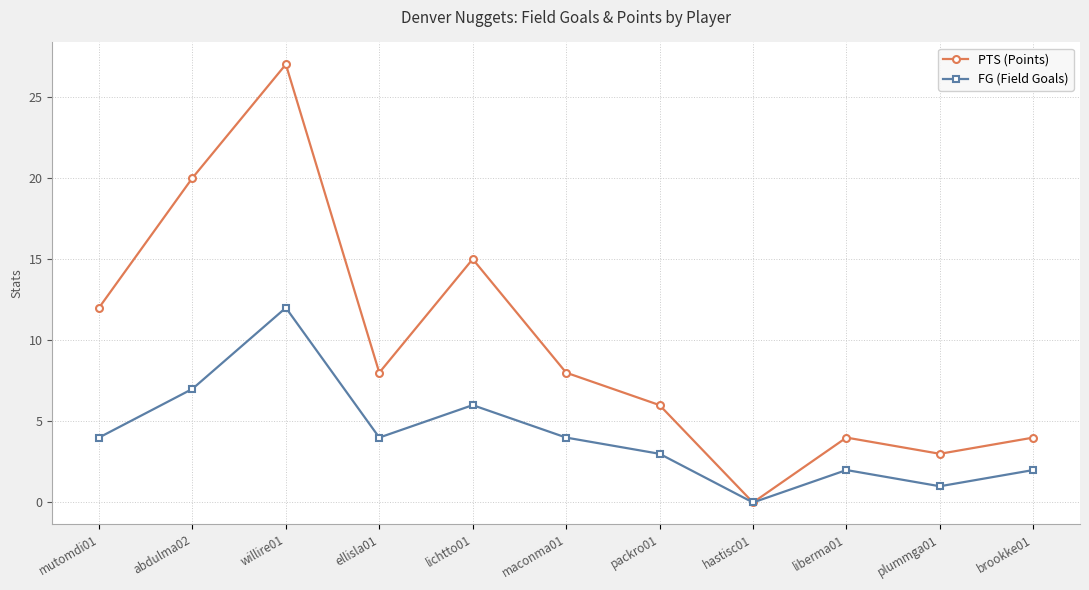

At which label is PTS (Points) closest to 13?

mutomdi01